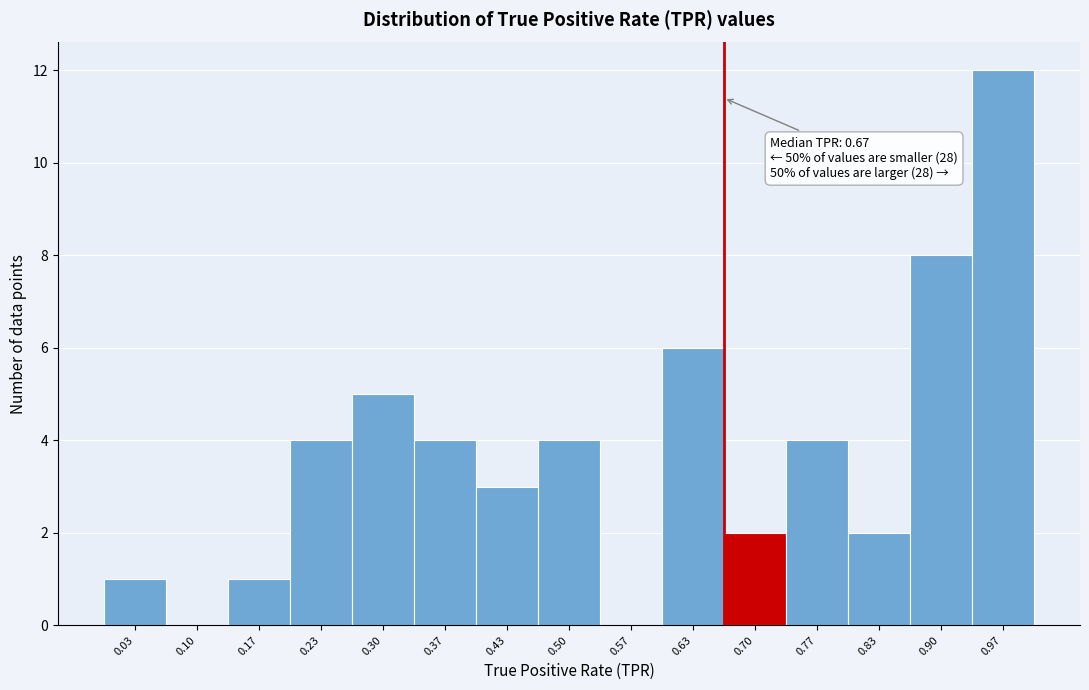

Over which range of the x-axis is the bar tallest?

0.93 to 1.00